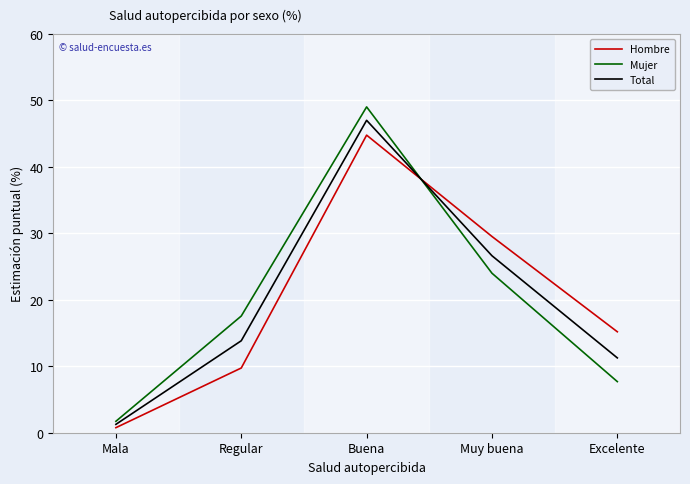

What position from the right is Muy buena?

2